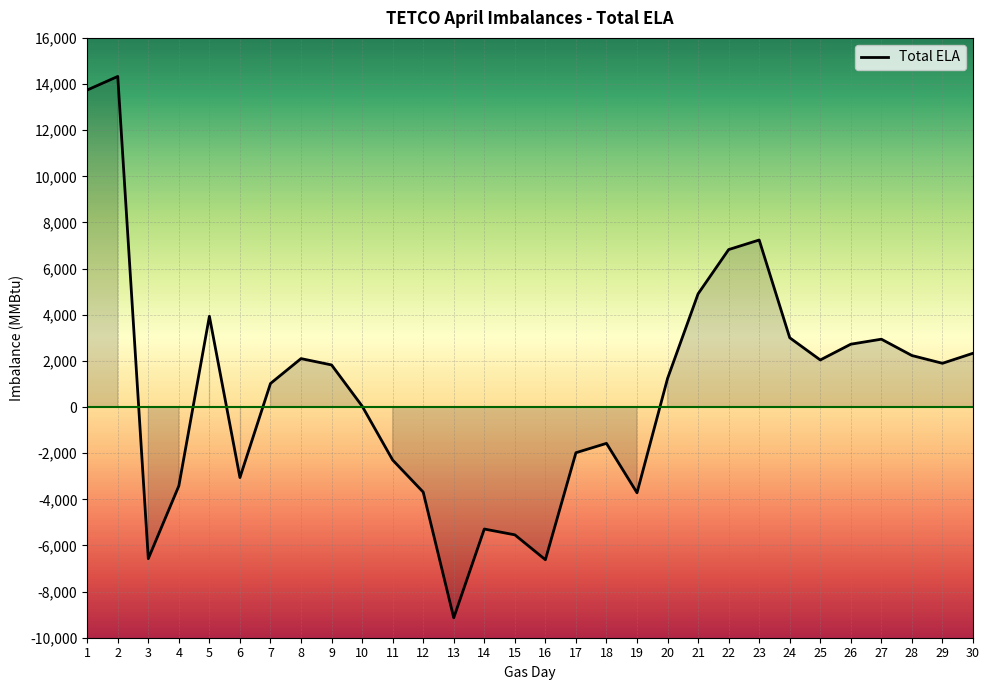

What is the difference between the maximum and minimum values?

23466